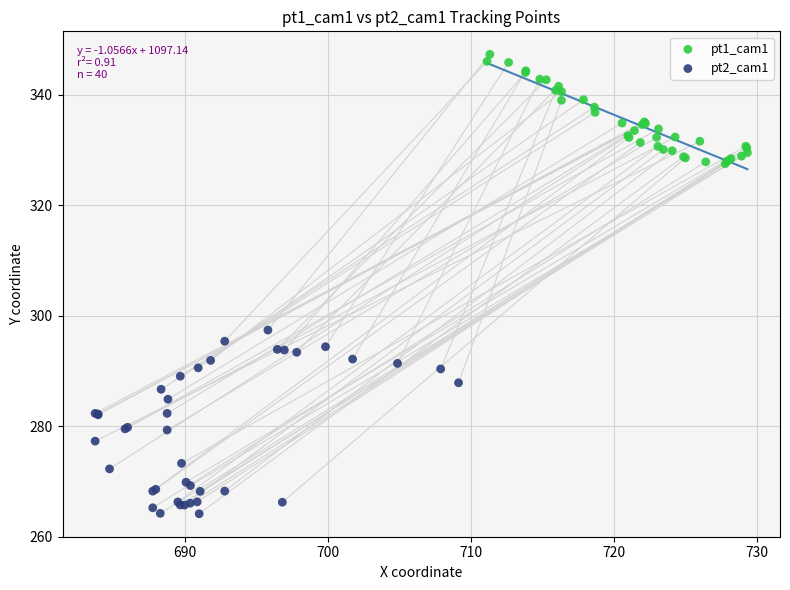

What are all the series names shown in the legend?

pt1_cam1, pt2_cam1